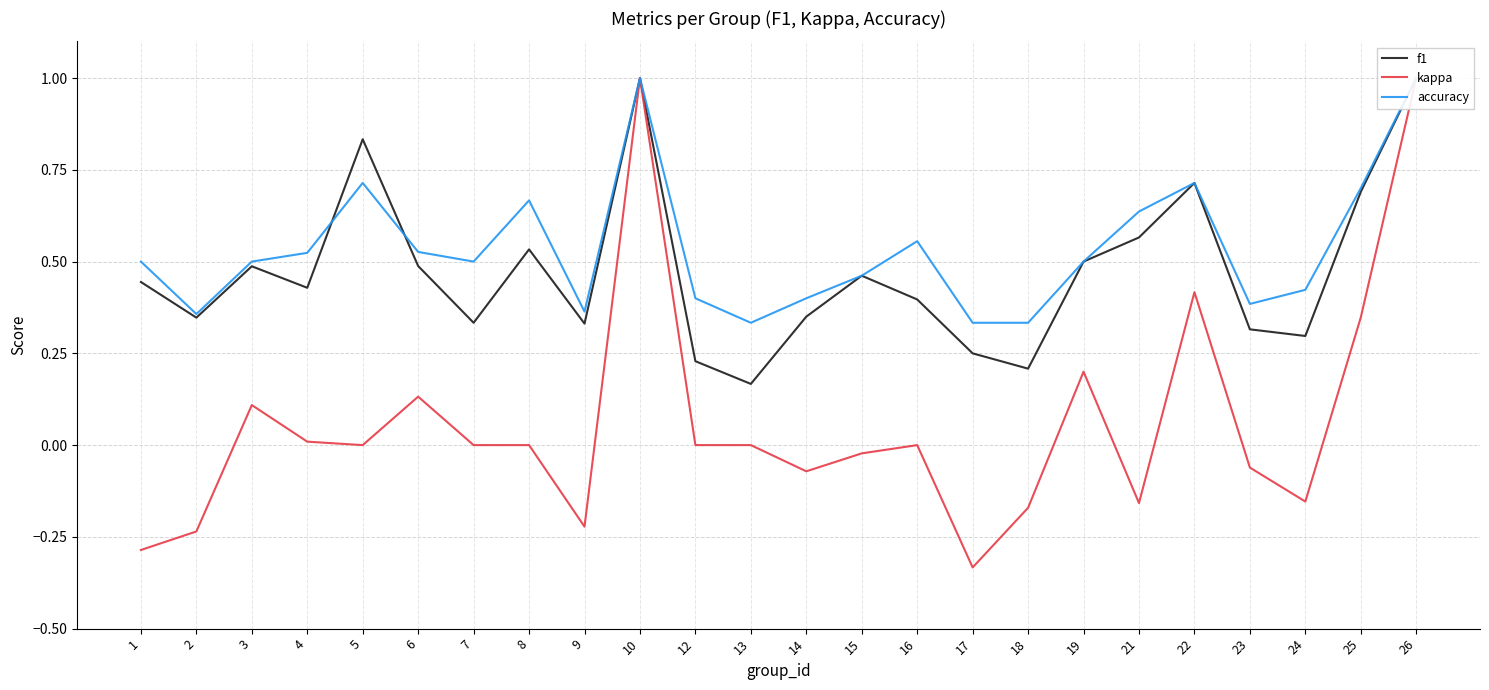

At how many categories does at least one series exceed 0?

24